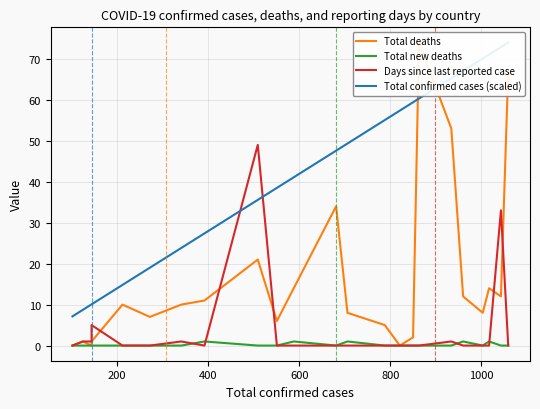

What is the average value of the Total confirmed cases (scaled) series?

42.9